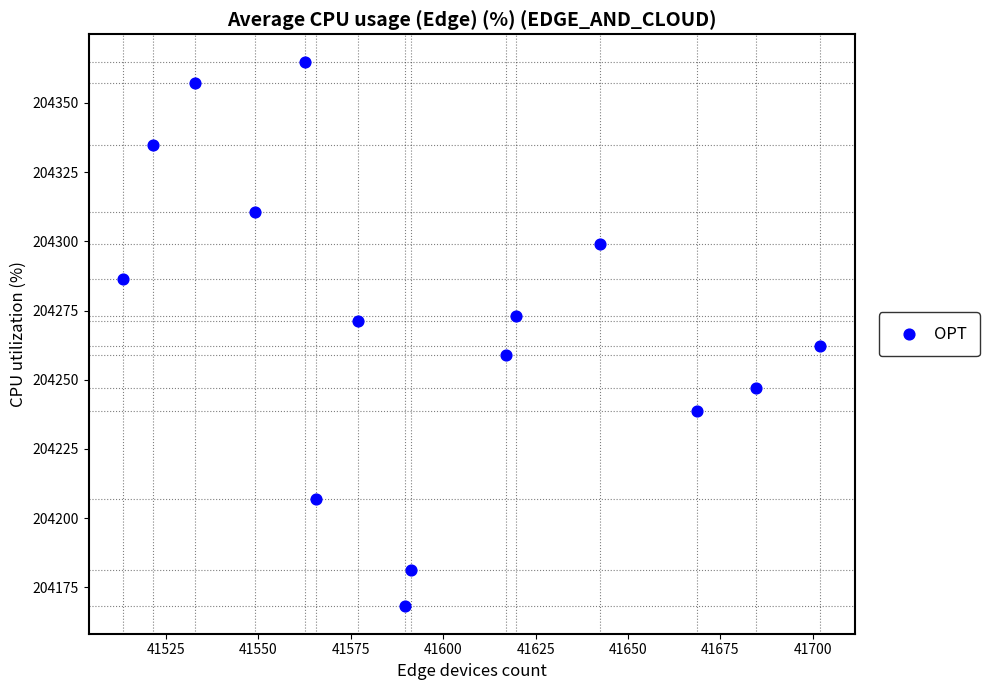

What is the range of Y values (max minus min)?

196.8